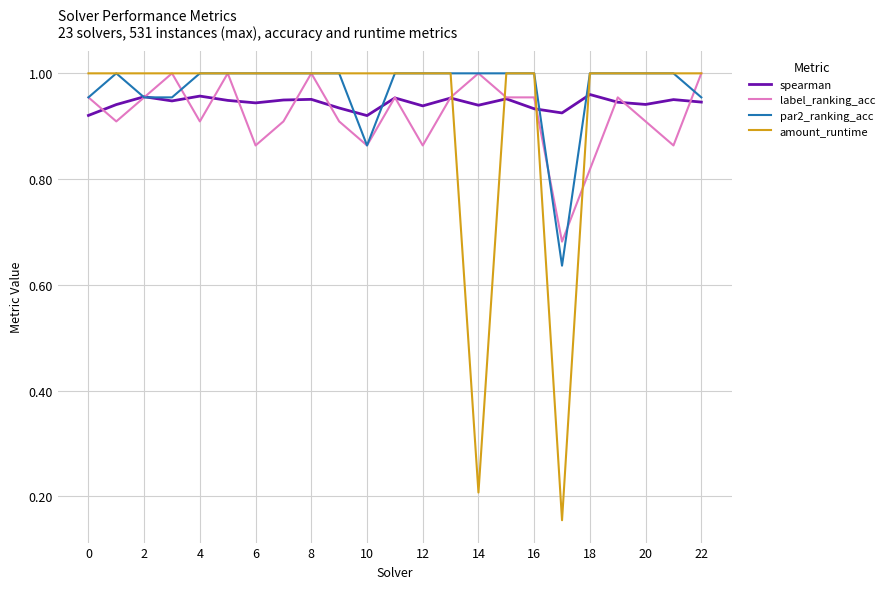

After their last crossing, which series has the higher values: label_ranking_acc or par2_ranking_acc?

label_ranking_acc